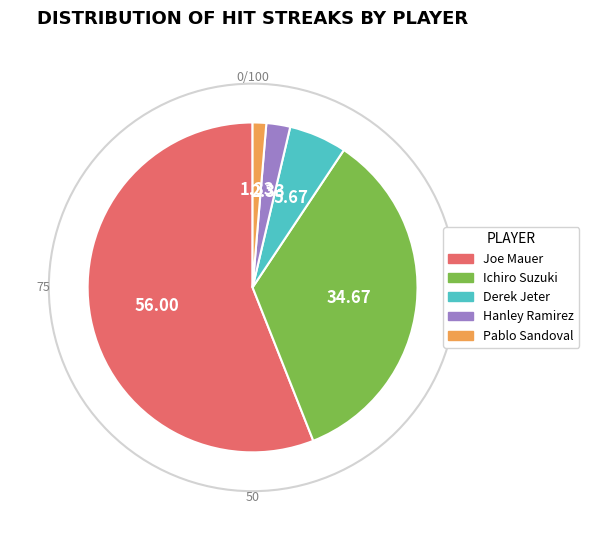

Combined, do Pablo Sandoval and Hanley Ramirez account for over 50%?

No